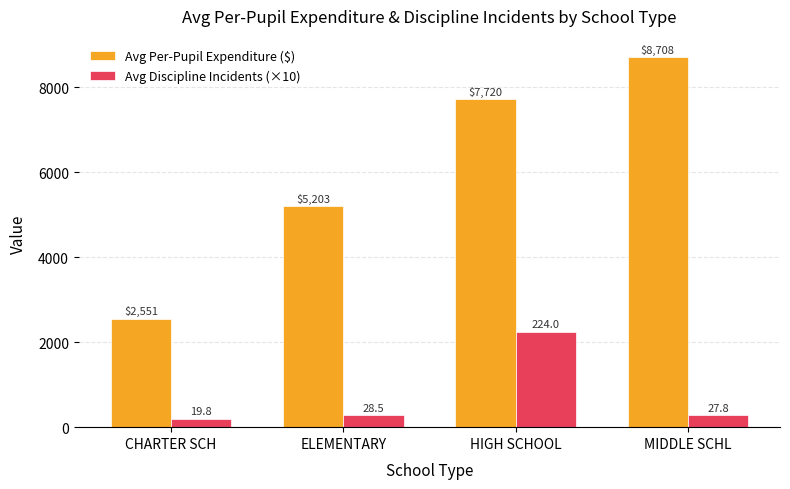

What is the label of the 4th bar from the right?

CHARTER SCH